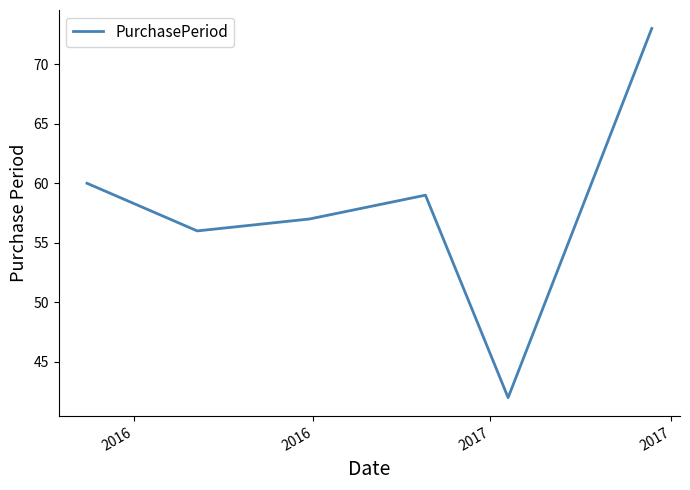

What is the average value?

58